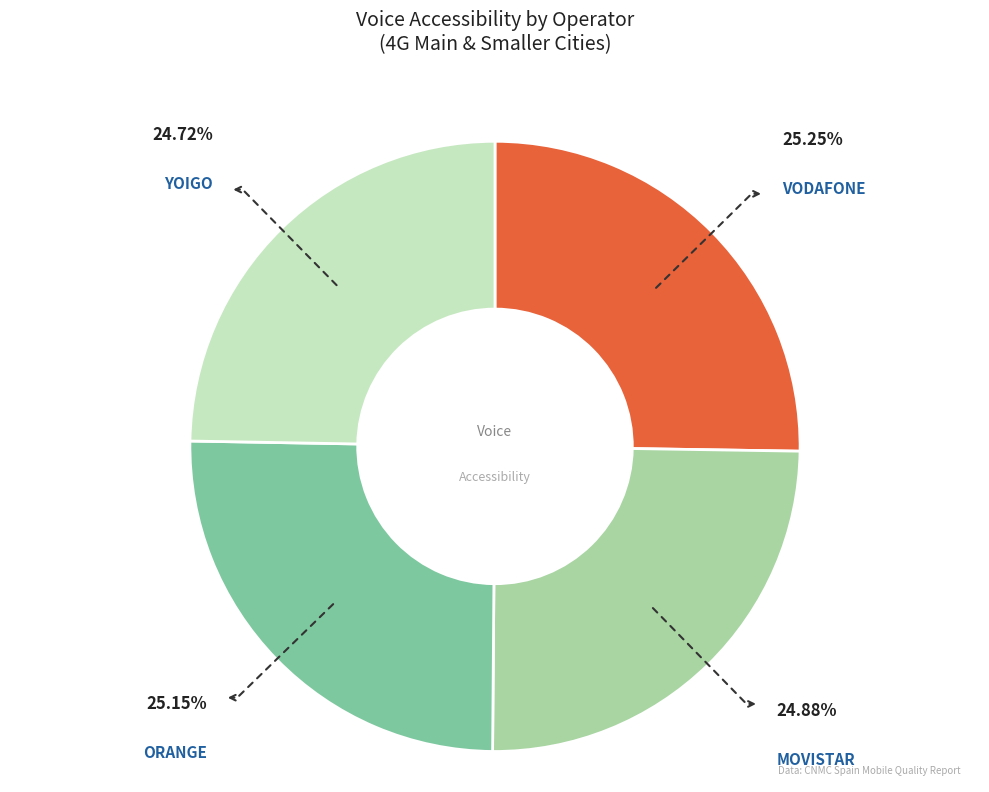

Is there any slice that represents more than half of the pie?

No